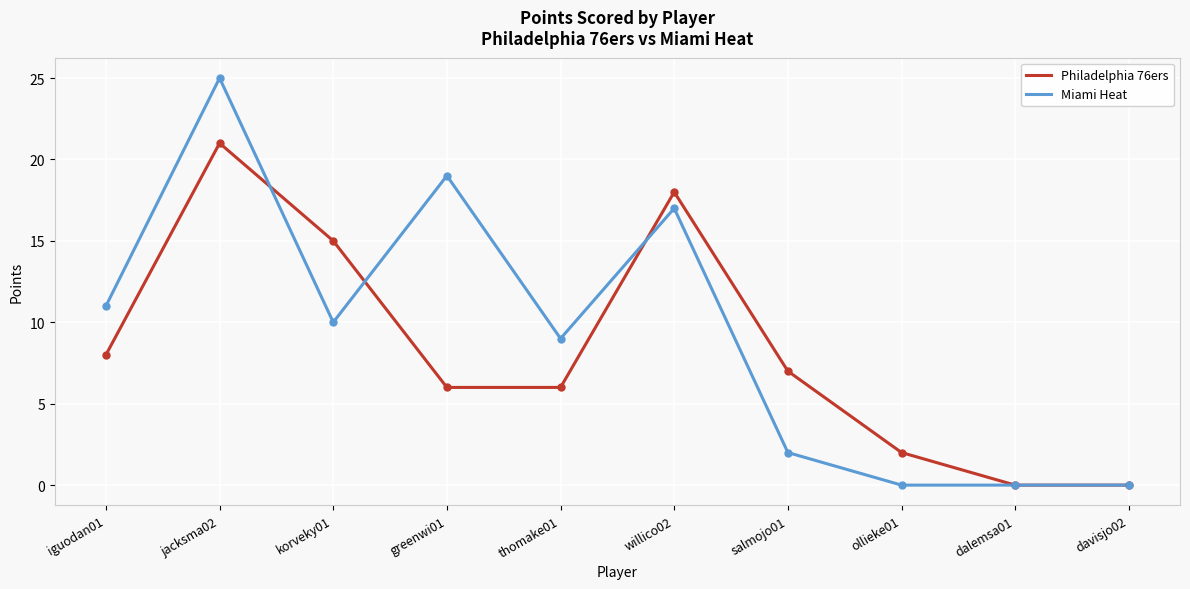

At which label does Philadelphia 76ers reach its peak?

jacksma02